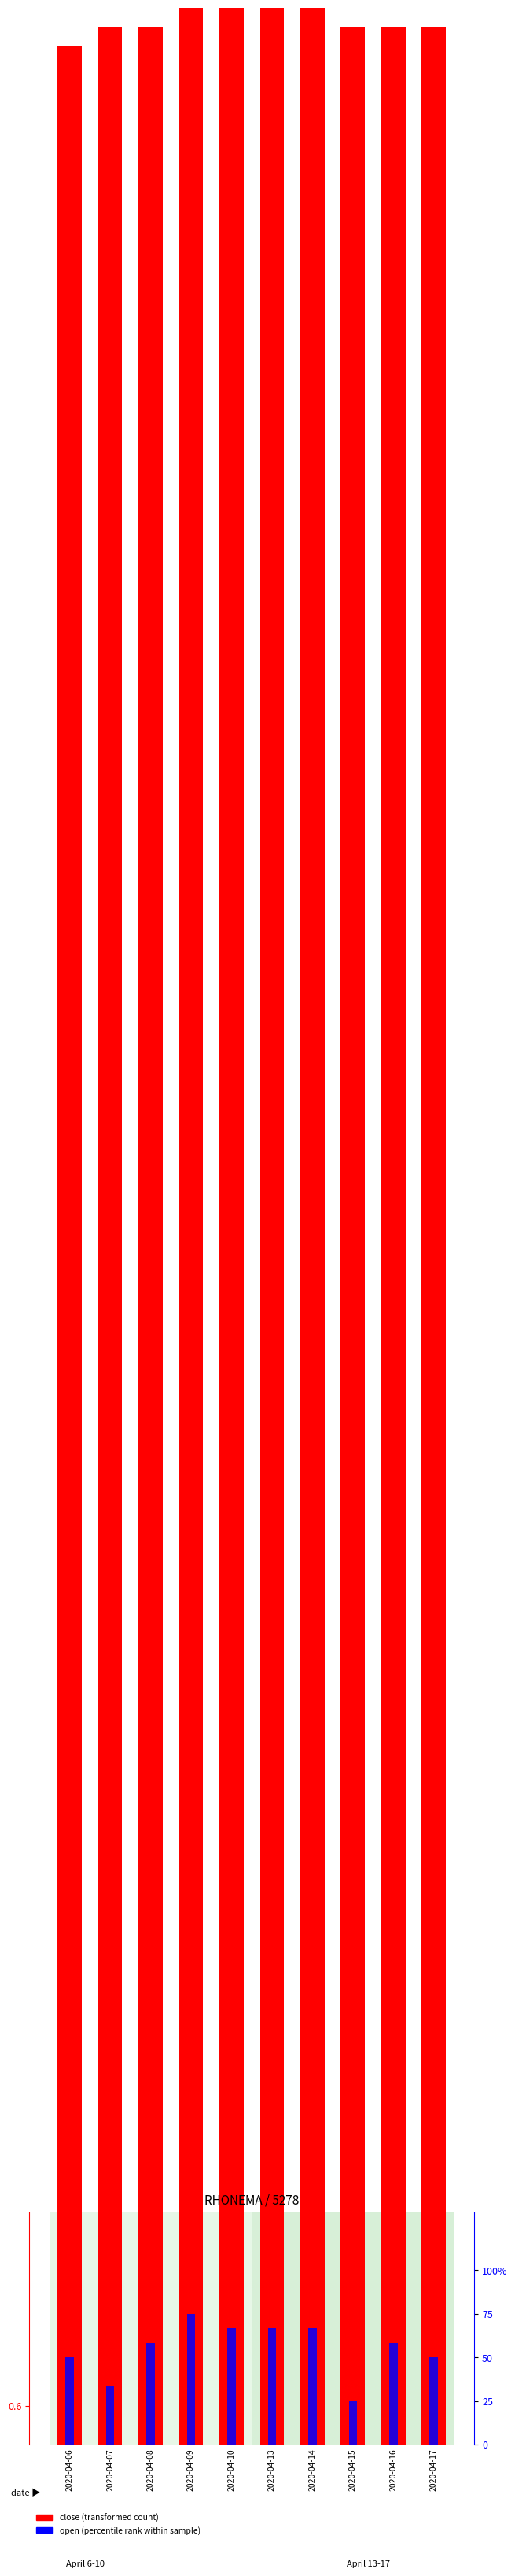

List the series in order of their peak value, lowest first.

close (transformed count), open (percentile rank)